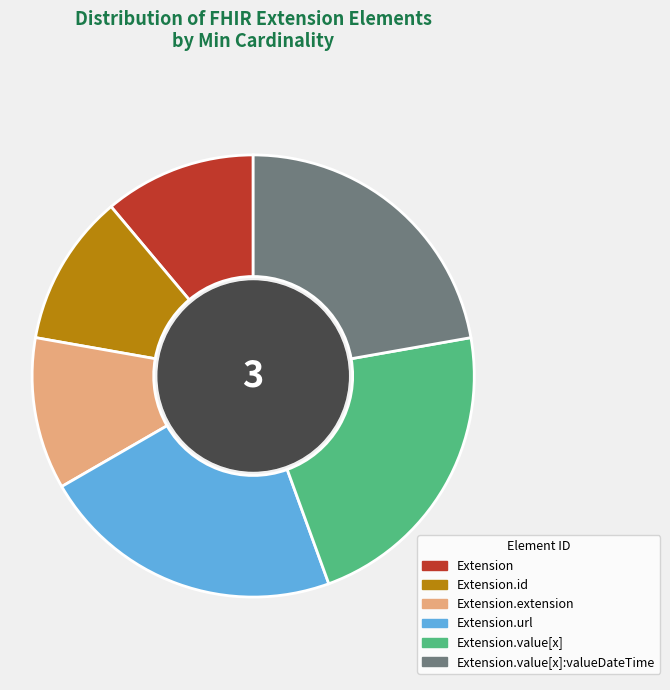

Does any single category account for the majority?

No